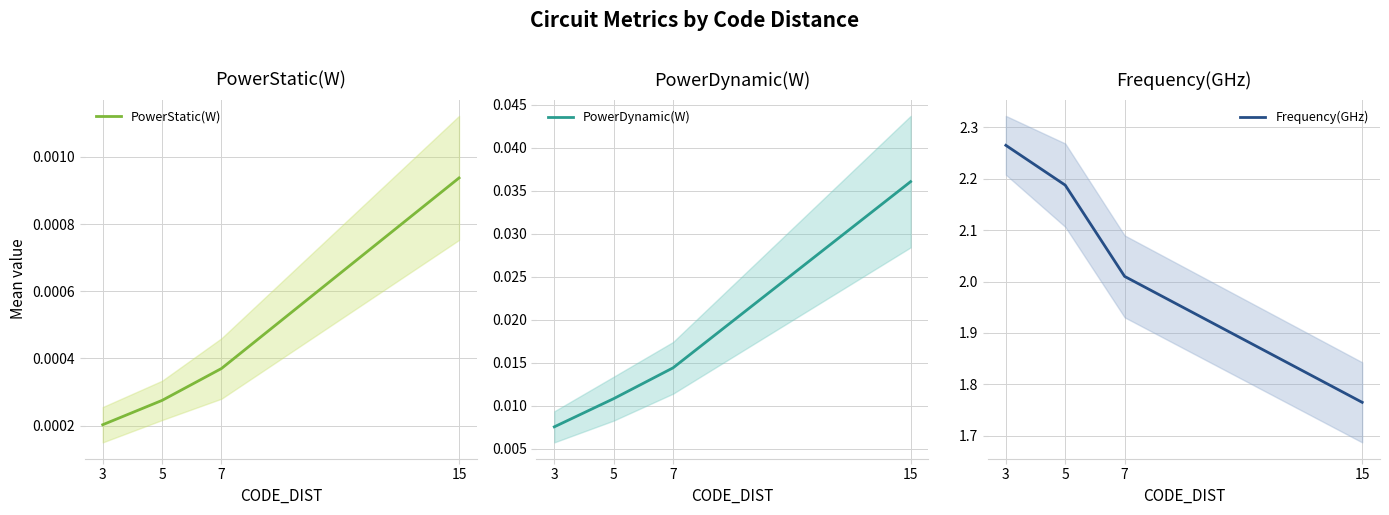

What are all the series names shown in the legend?

PowerStatic(W), PowerDynamic(W), Frequency(GHz)